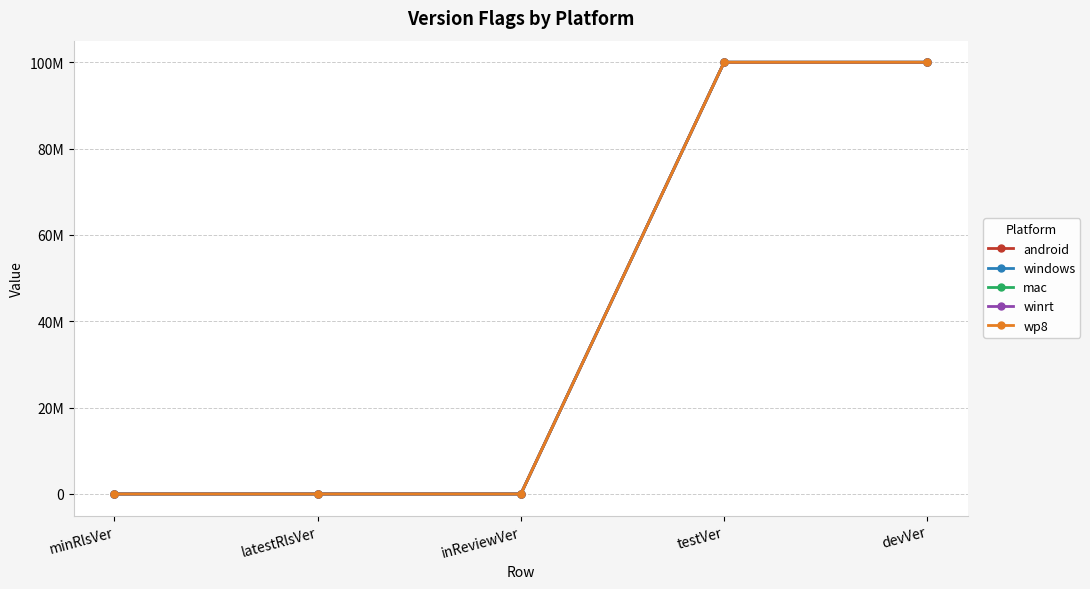

Does the chart have visible grid lines?

Yes